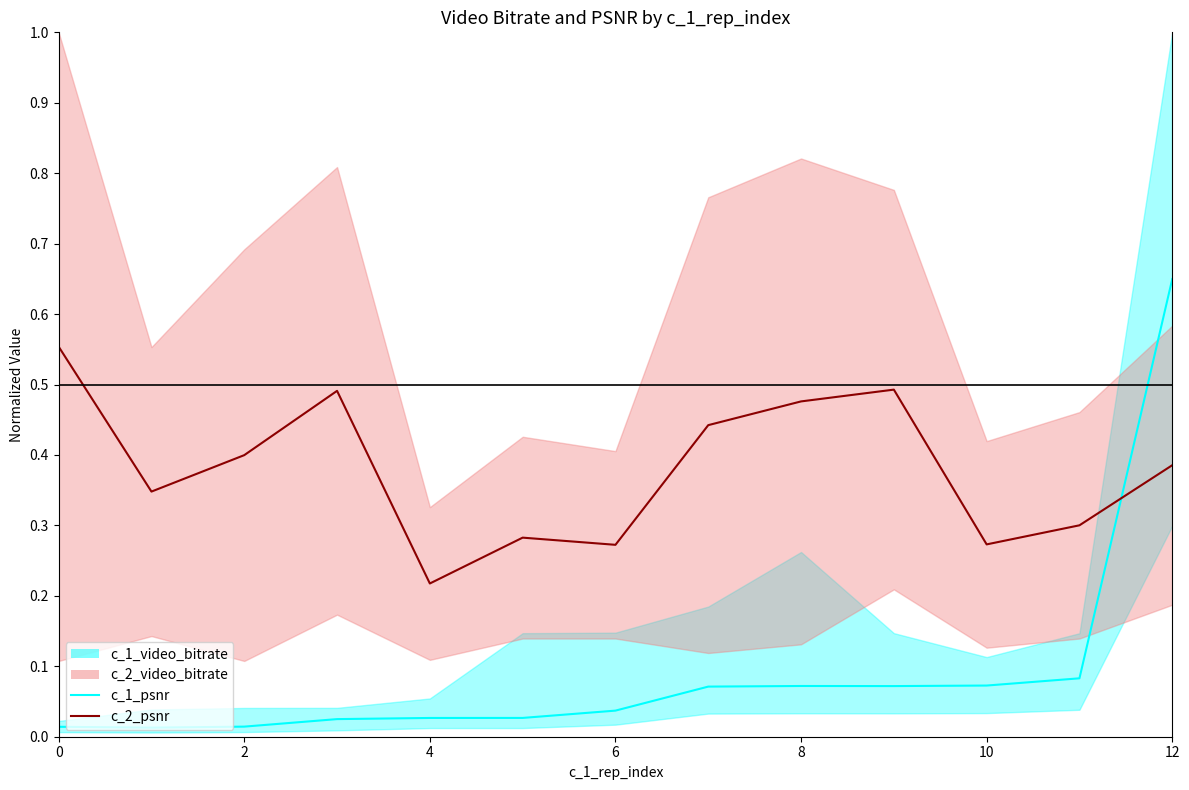

Where do c_1_psnr and c_2_psnr first cross each other?

11 and 12